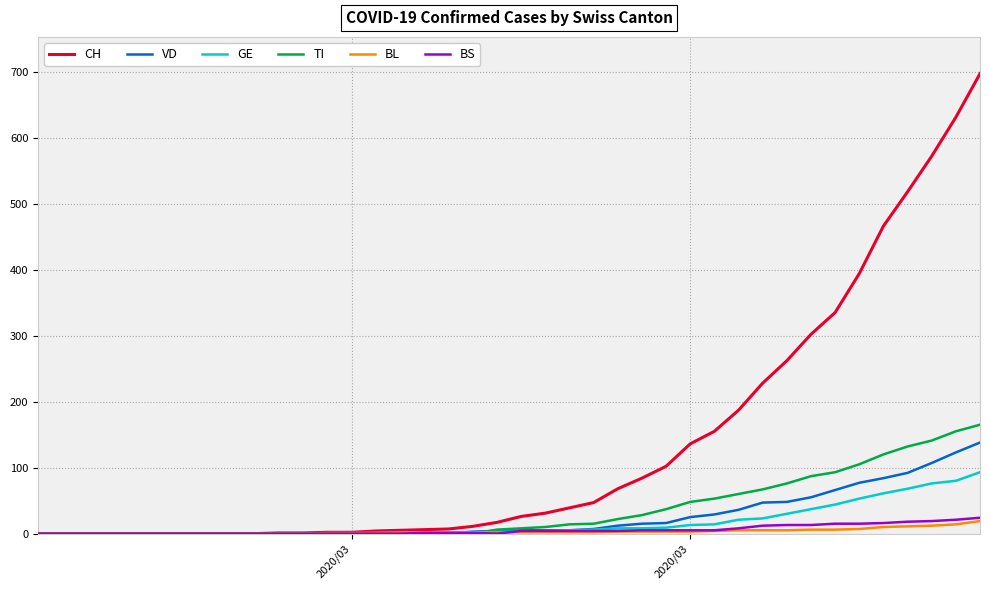

Count the number of categories in the chart.

40